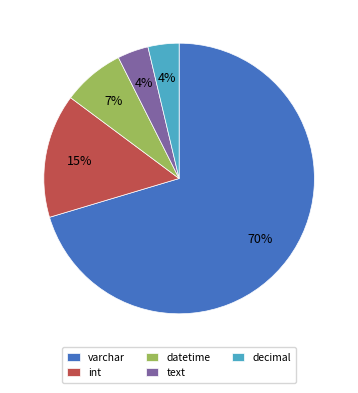

Which has a higher value, varchar or datetime?

varchar